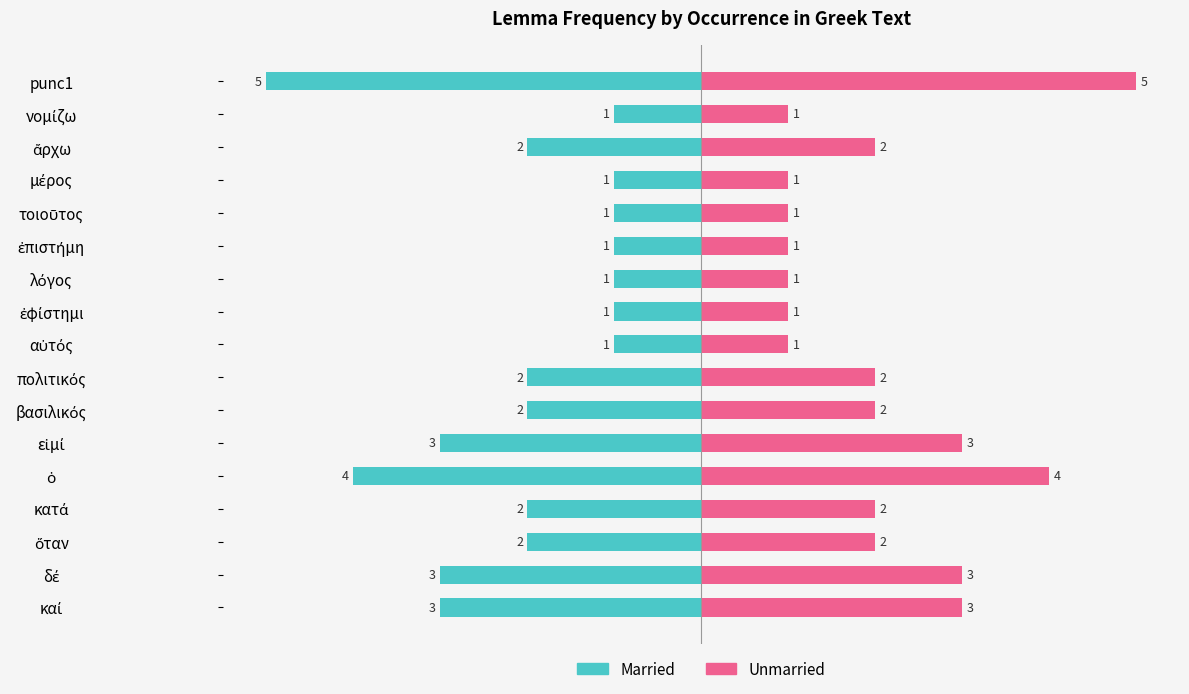

How many bars are there in total?

34